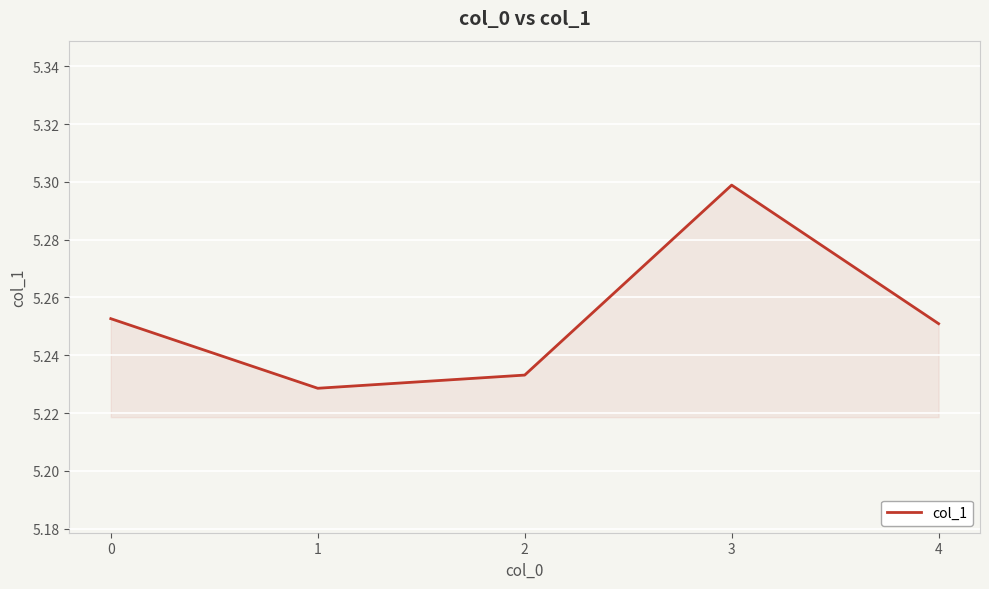

Which has a higher value, 3 or 0?

3